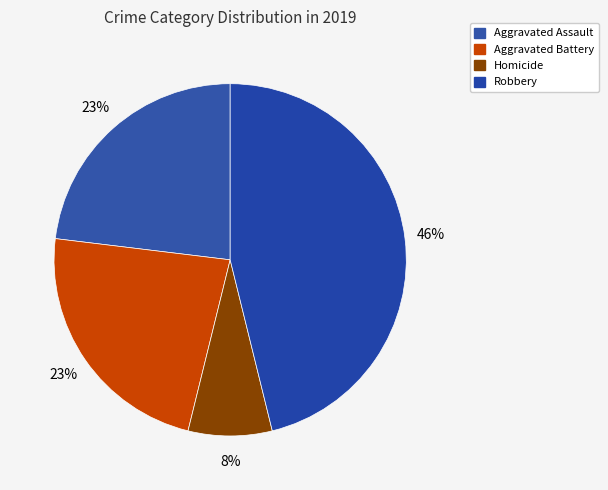

Count the number of slices in the pie.

4